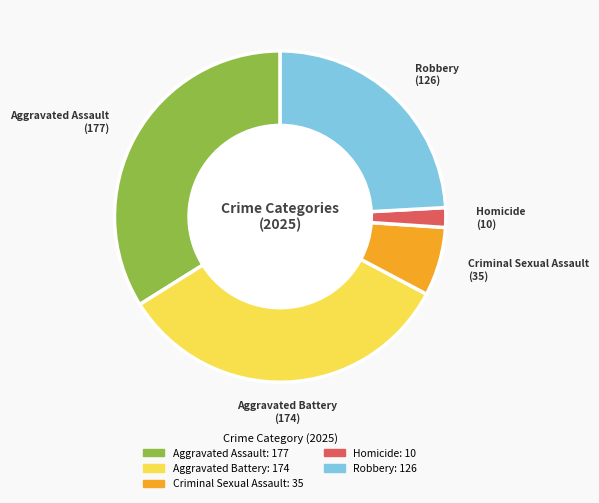

The Aggravated Battery slice represents 47% of the pie. True or false?

False